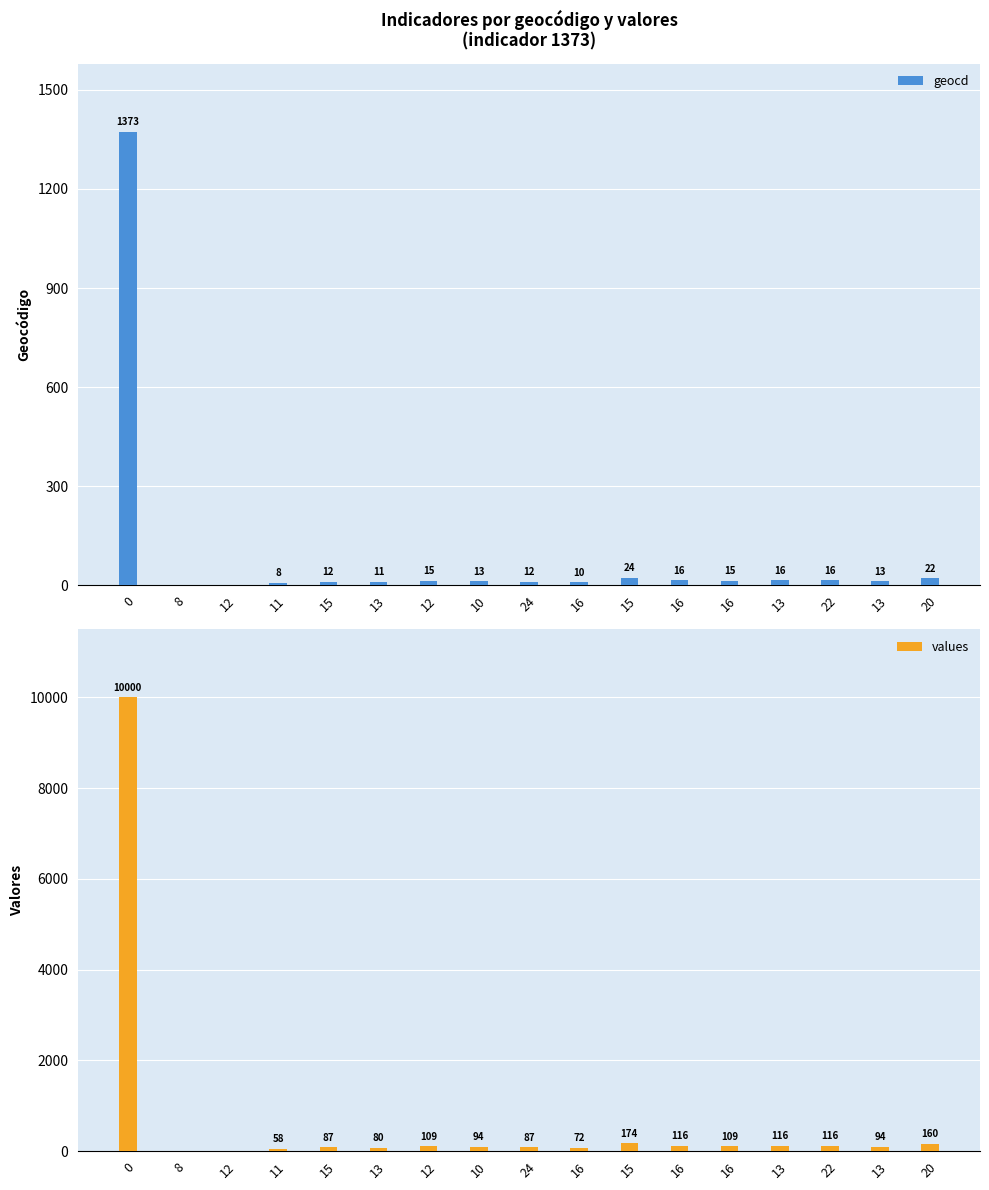

The geocd series shows 15 at 12. True or false?

True